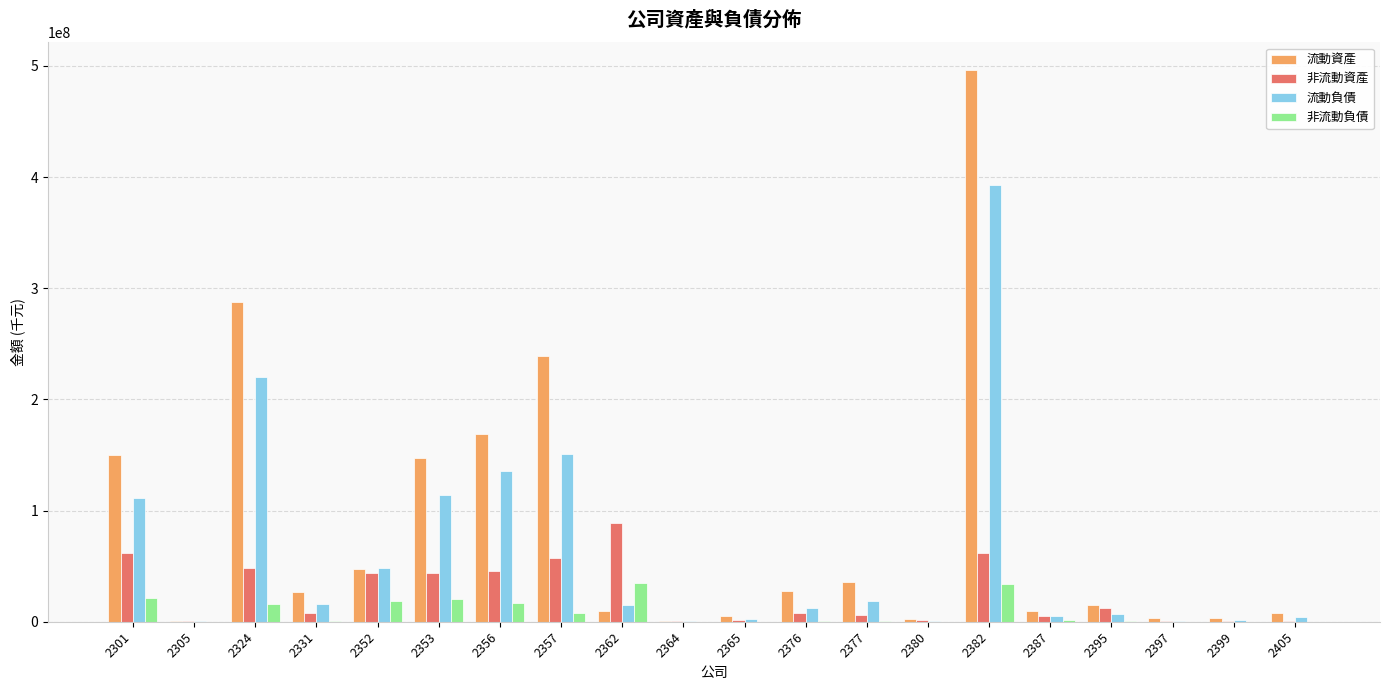

Does the chart contain stacked bars?

No